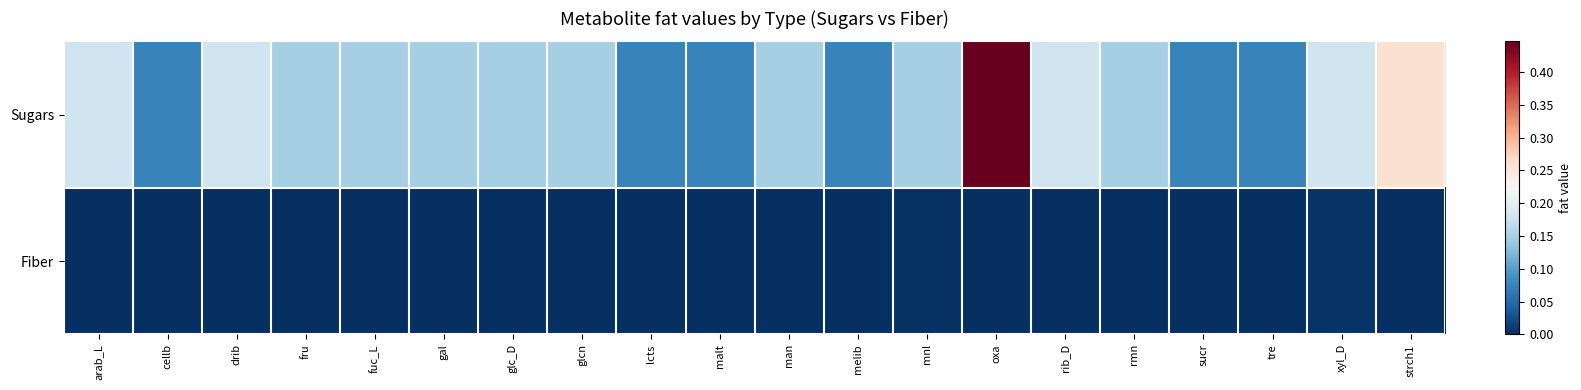

Reading right to left, transcribe all the data shown in this chart.

Sugars: strch1=0.3	xyl_D=0.2	tre=0.1	sucr=0.1	rmn=0.1	rib_D=0.2	oxa=0.4	mnl=0.1	melib=0.1	man=0.1	malt=0.1	lcts=0.1	glcn=0.1	glc_D=0.1	gal=0.1	fuc_L=0.1	fru=0.1	drib=0.2	cellb=0.1	arab_L=0.2
Fiber: strch1=0.0	xyl_D=0.0	tre=0.0	sucr=0.0	rmn=0.0	rib_D=0.0	oxa=0.0	mnl=0.0	melib=0.0	man=0.0	malt=0.0	lcts=0.0	glcn=0.0	glc_D=0.0	gal=0.0	fuc_L=0.0	fru=0.0	drib=0.0	cellb=0.0	arab_L=0.0